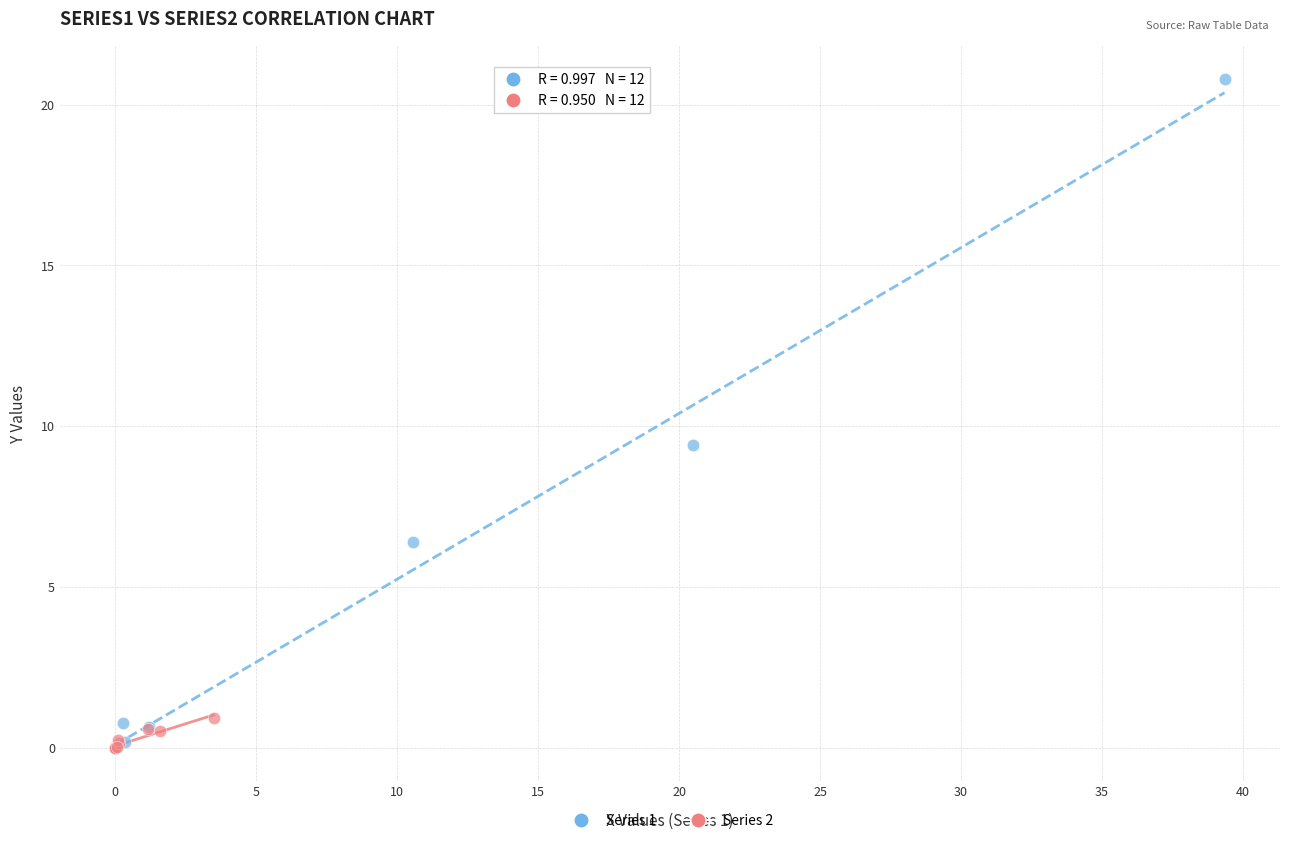

Which series reaches the maximum Y coordinate?

Series 1